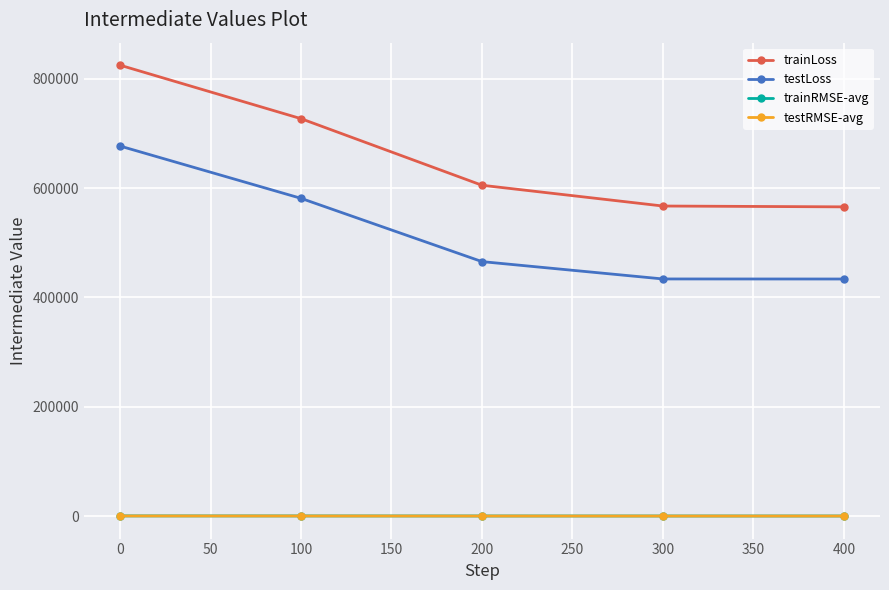

Which series has the widest spread of values?

trainLoss